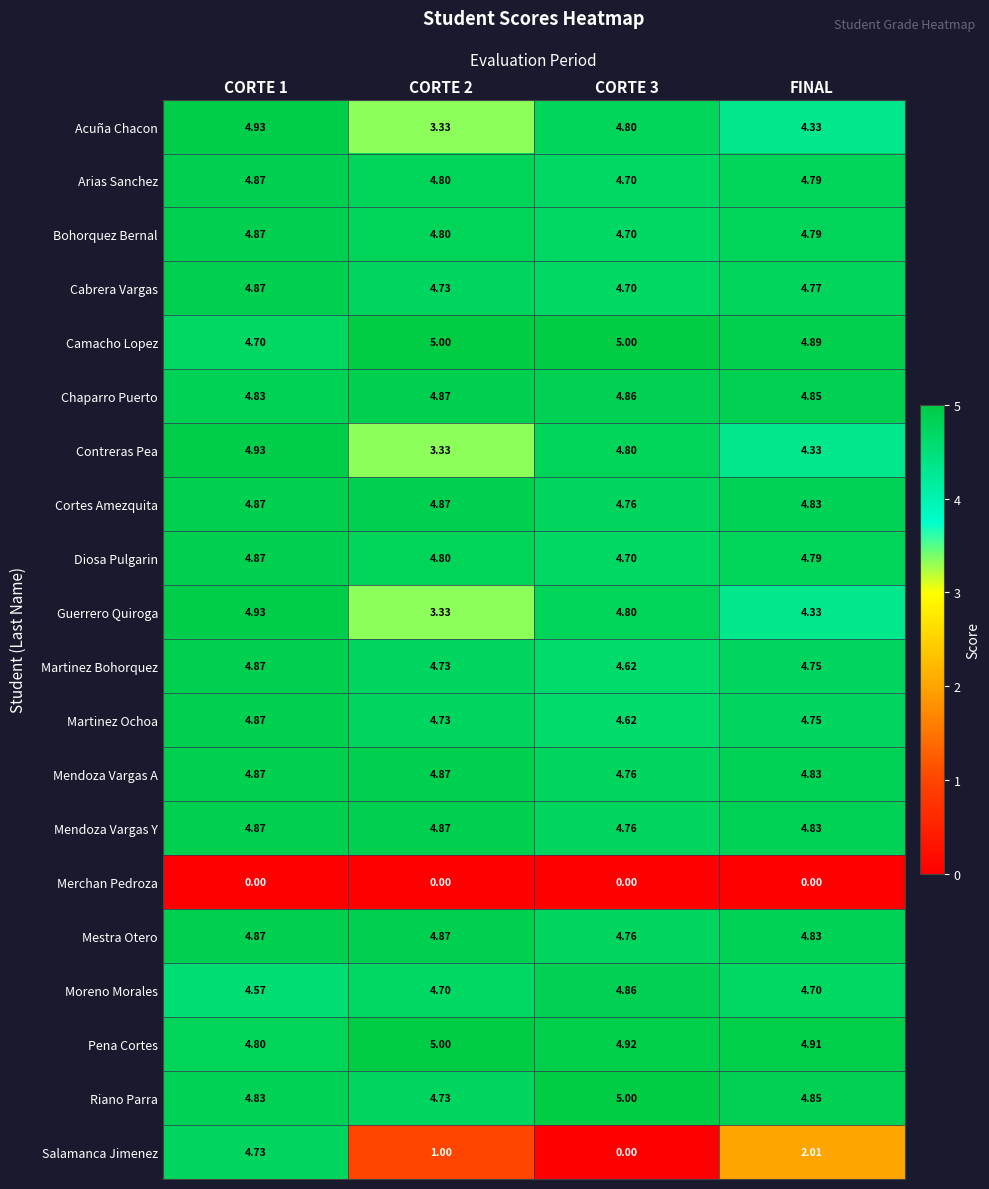

Is the value of Acuña Chacon at CORTE 2 greater than the value of Diosa Pulgarin at FINAL?

No